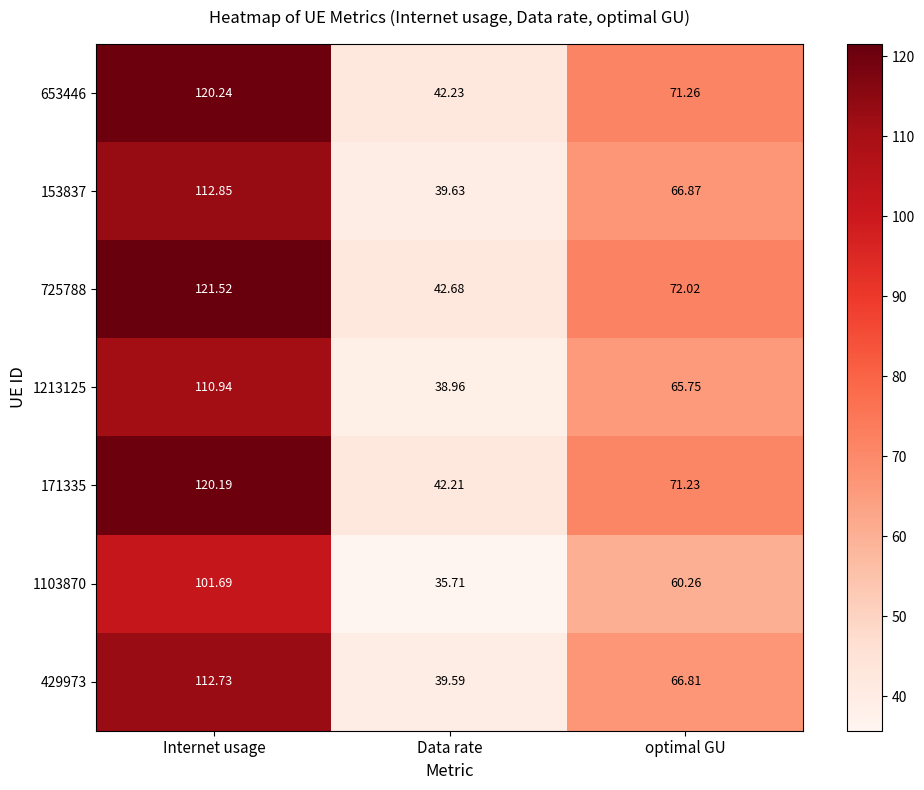

Which category has the lowest value across all series?

Data rate